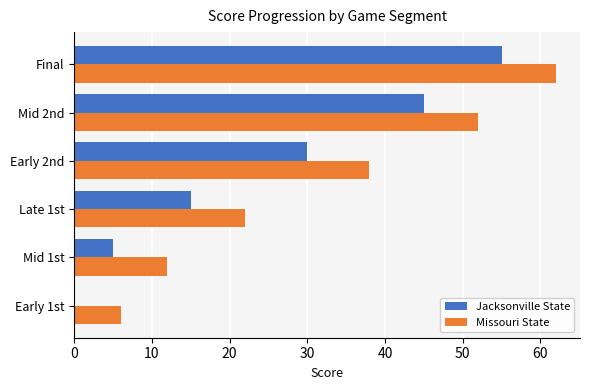

The Missouri State series shows 38 at Early 2nd. True or false?

True